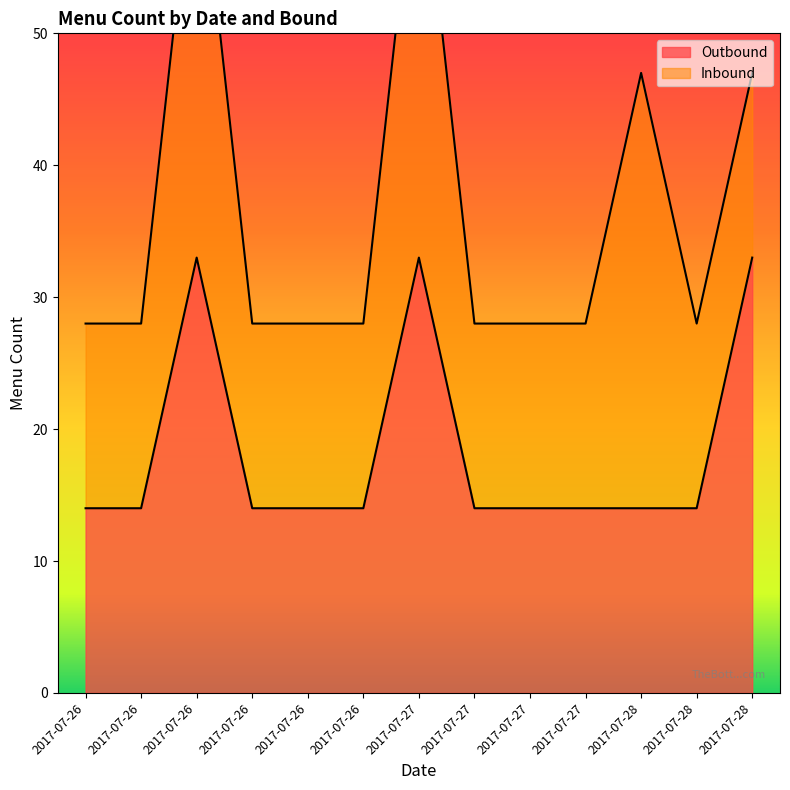

Rank the categories by value from highest to lowest.

2017-07-26, 2017-07-27, 2017-07-28, 2017-07-26, 2017-07-26, 2017-07-26, 2017-07-26, 2017-07-26, 2017-07-27, 2017-07-27, 2017-07-27, 2017-07-28, 2017-07-28